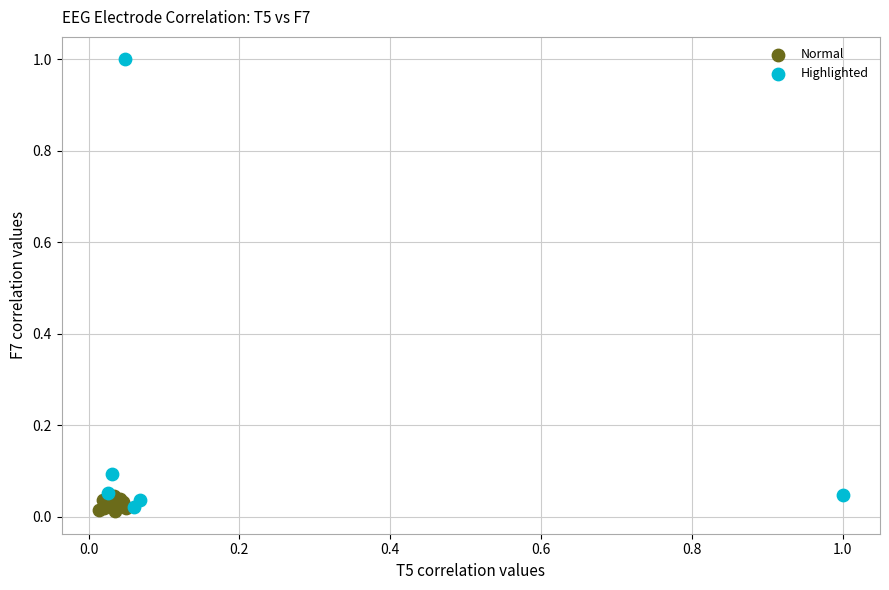

Which series has the largest Y range (max minus min)?

Highlighted